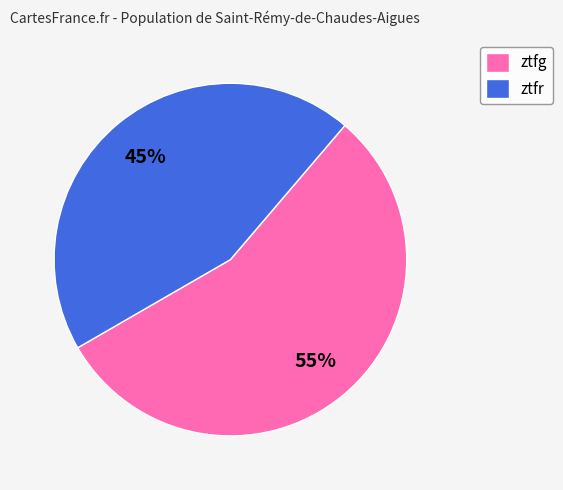

Does any single category account for the majority?

Yes